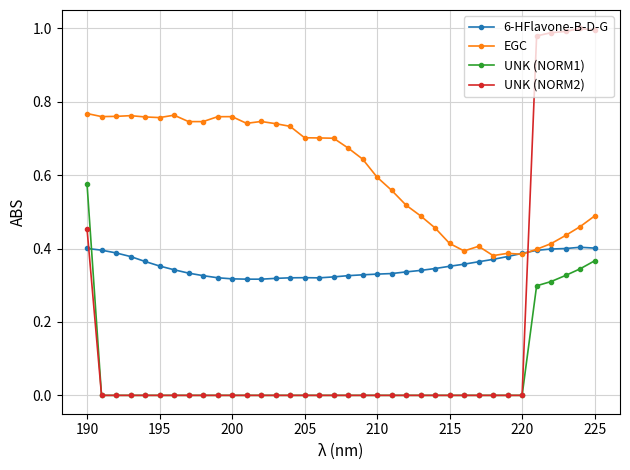

Rank the series by their maximum value, from lowest to highest.

6-HFlavone-B-D-G, UNK (NORM1), EGC, UNK (NORM2)